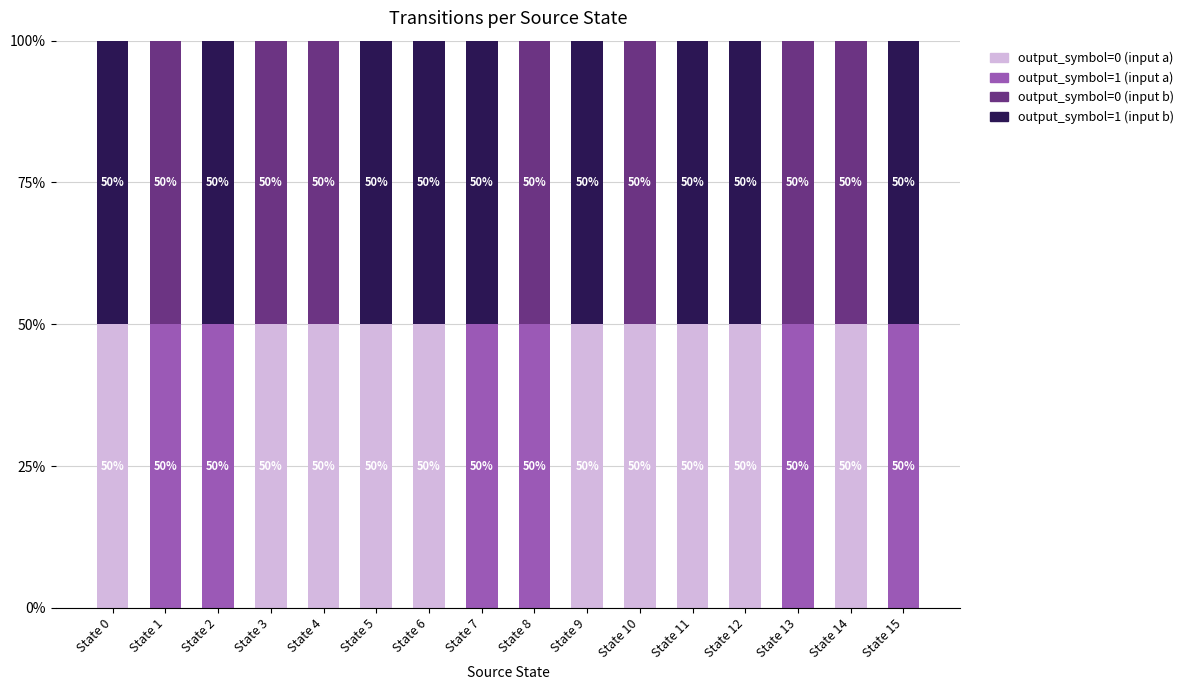

What is the total value across all series at State 2?

100